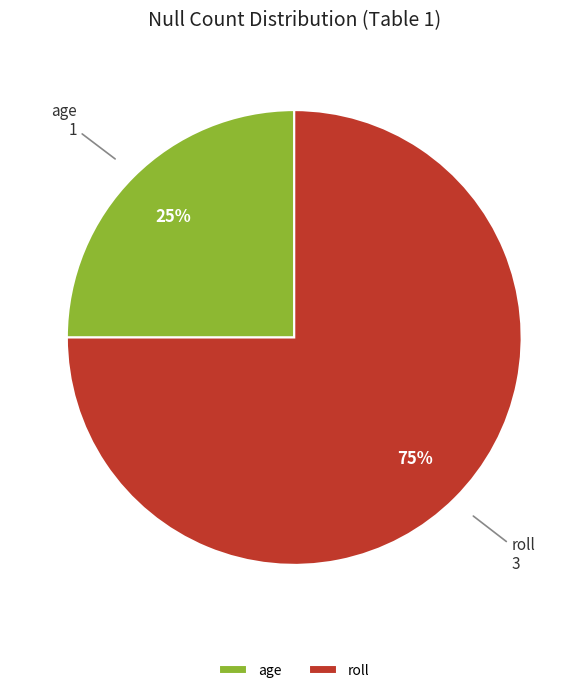

How many segments does this pie chart have?

2